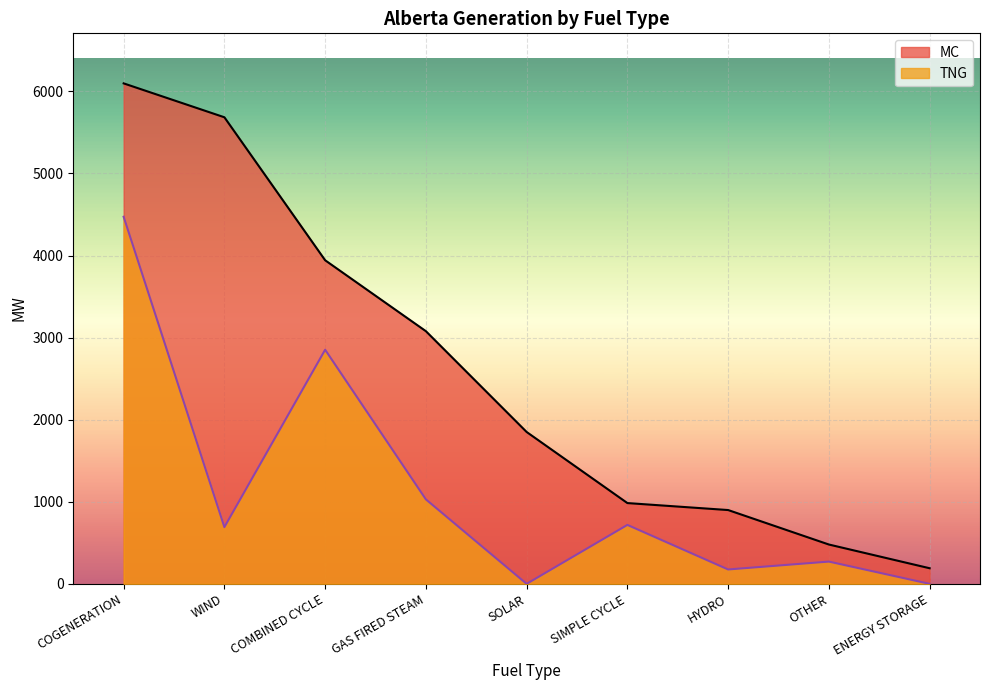

True or false: TNG and MC cross at least once.

False